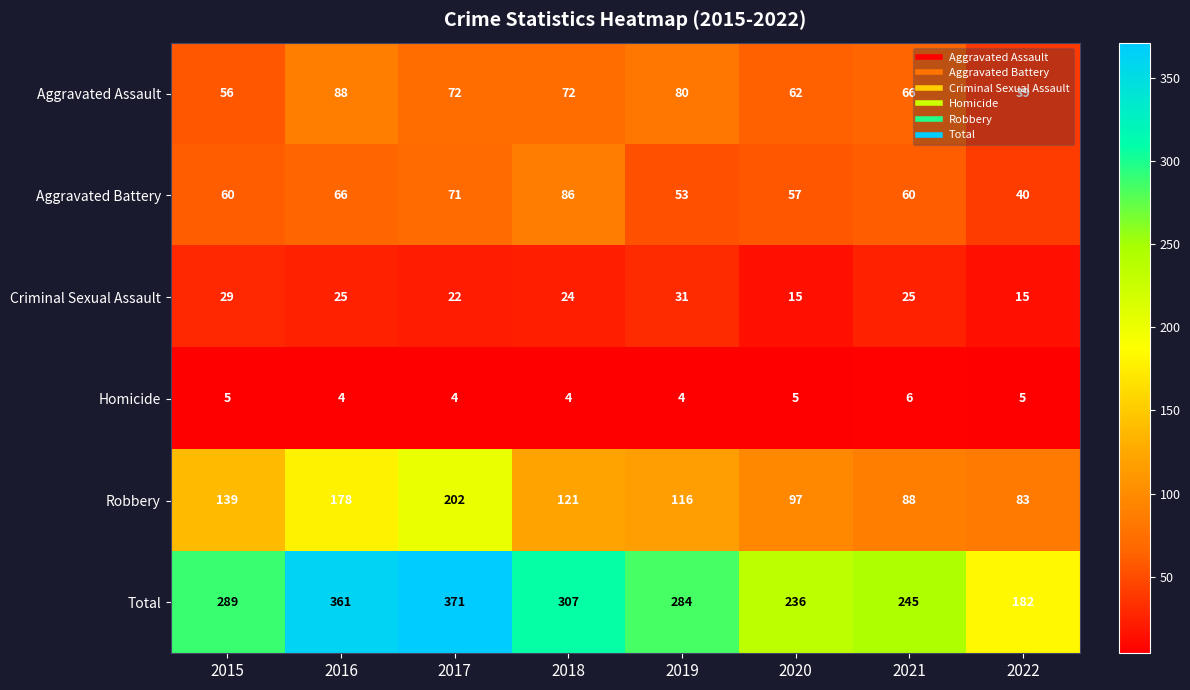

What is the sum of all Aggravated Assault values?

535